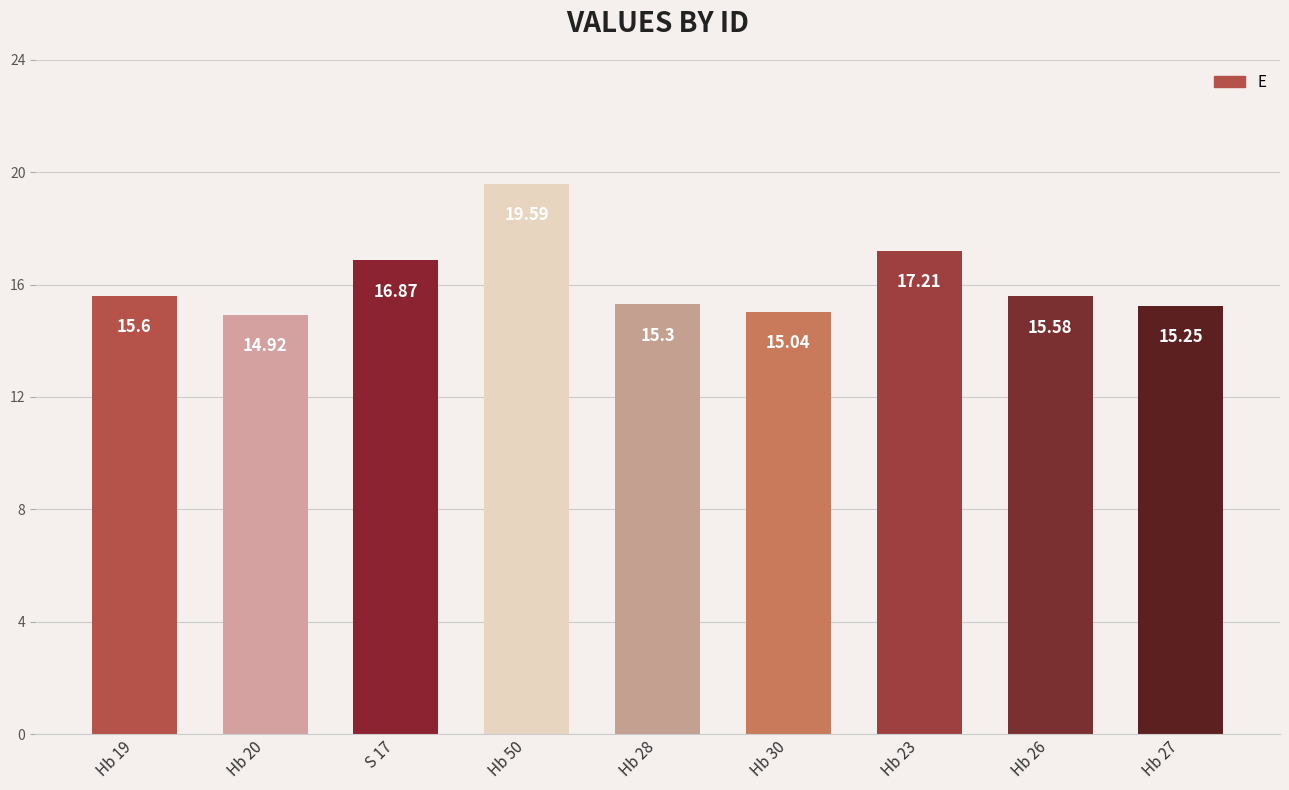

What is the sum of all values?

145.4